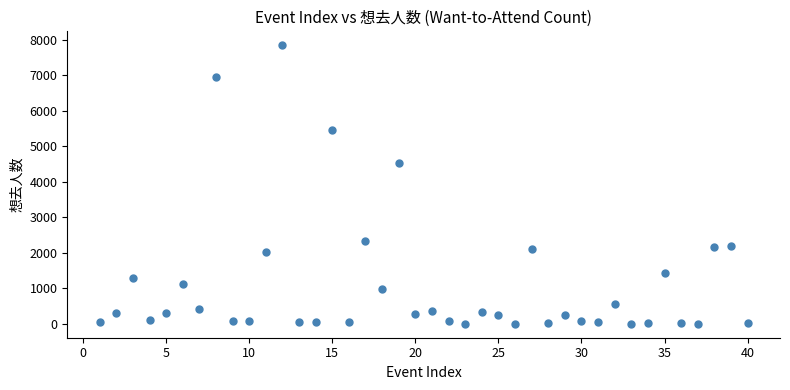

What is the range of Y values (max minus min)?

7851